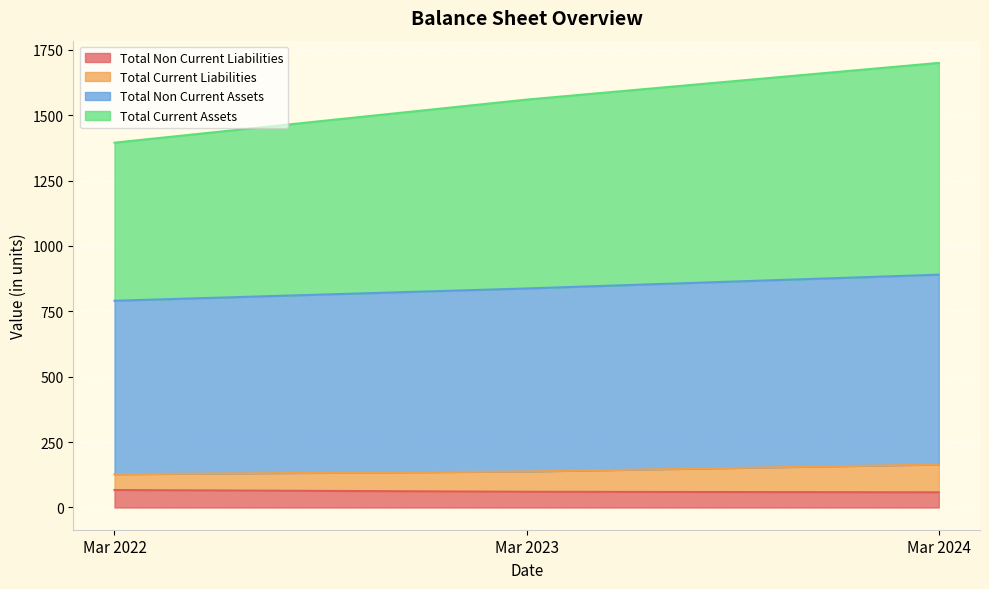

Rank the series at Mar 2022 from highest to lowest value.

Total Non Current Assets, Total Current Assets, Total Current Liabilities, Total Non Current Liabilities